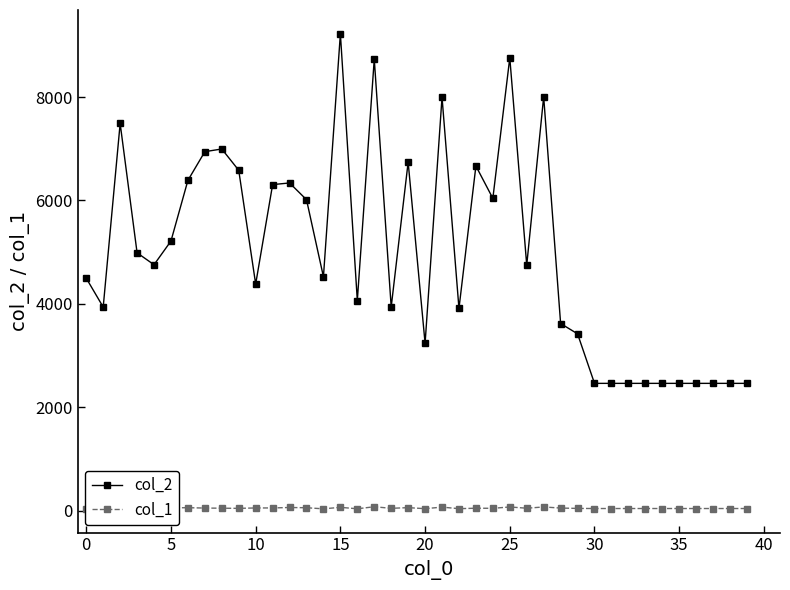

Rank the series by their maximum value, from lowest to highest.

col_1, col_2